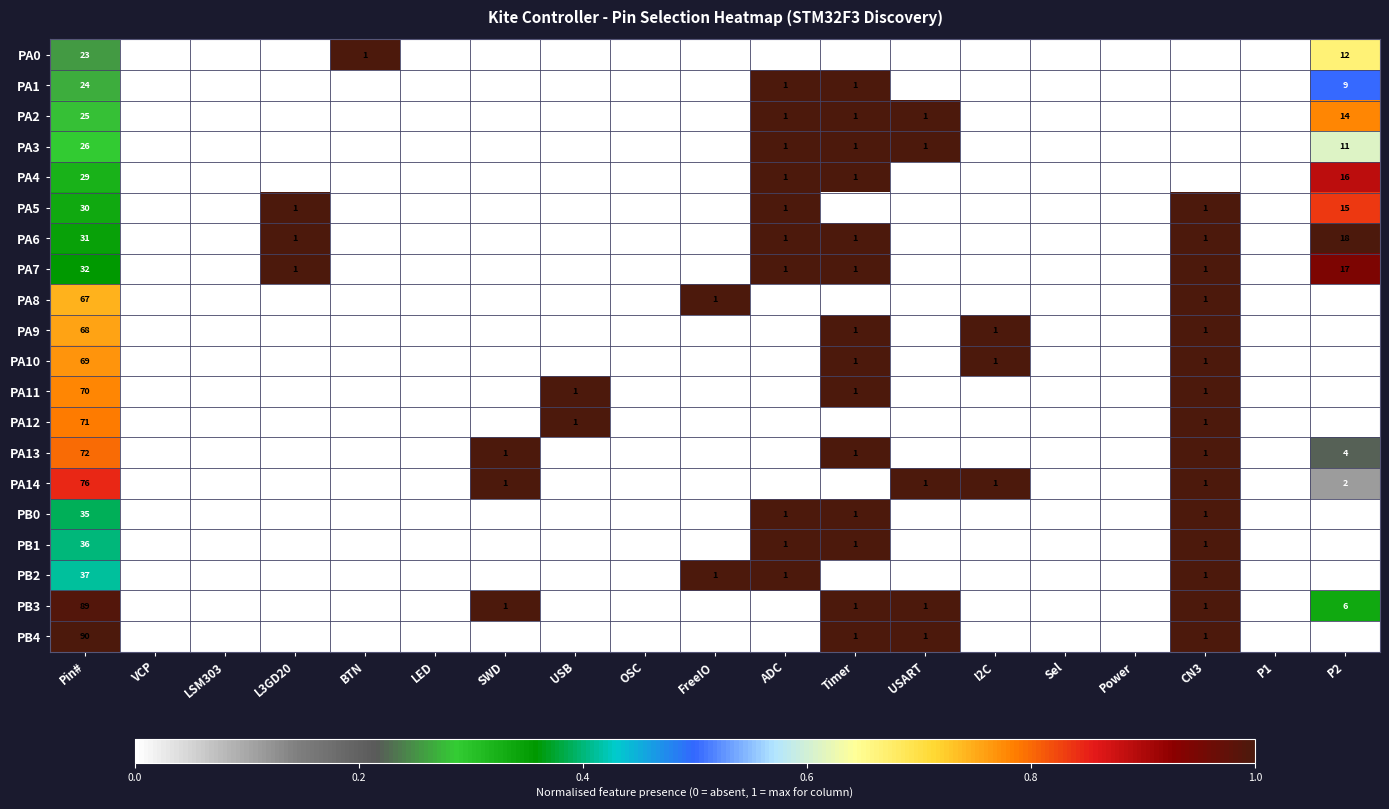

The PA2 series shows 0.3 at Pin#. True or false?

True